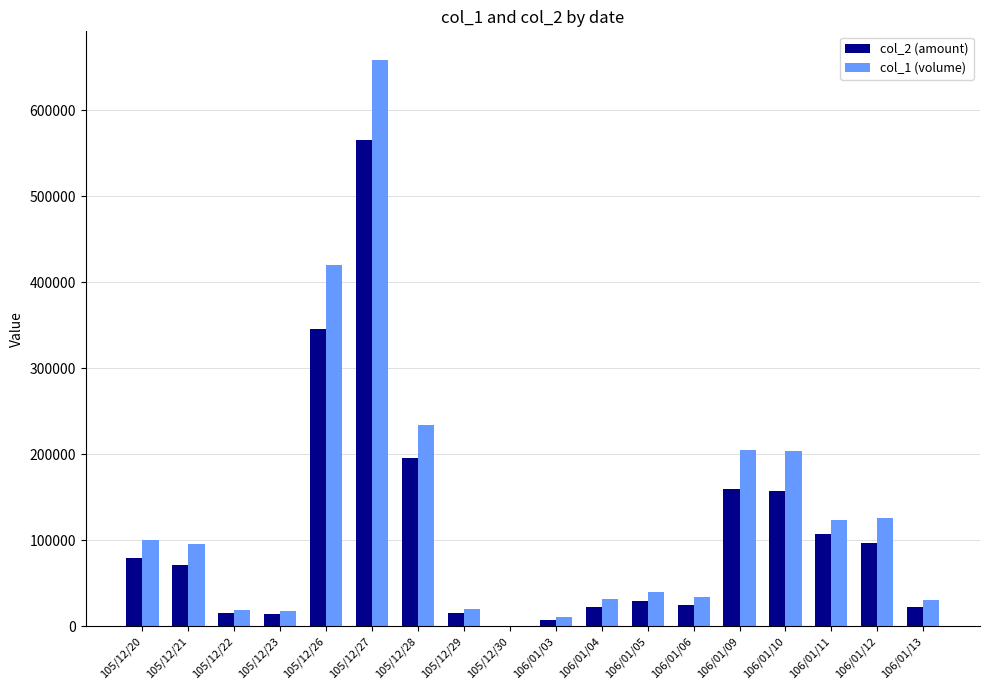

What is the maximum value shown in the chart?

659000